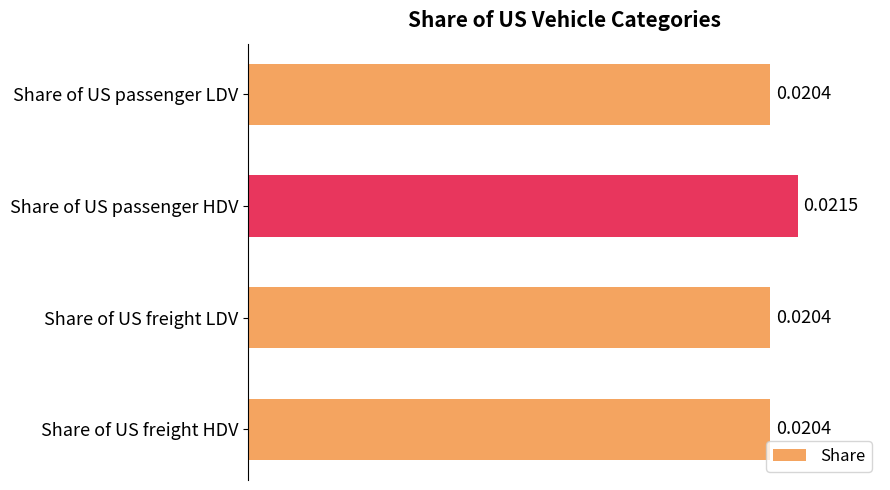

How many bars are there in total?

4